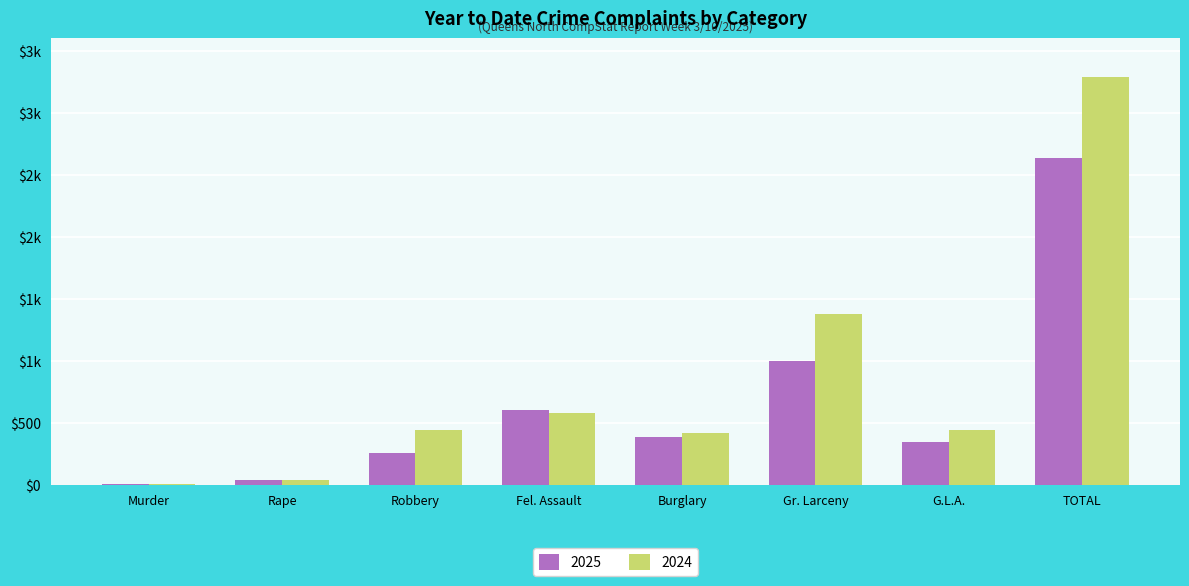

What is the difference between the maximum and minimum values in the 2024 series?

3290